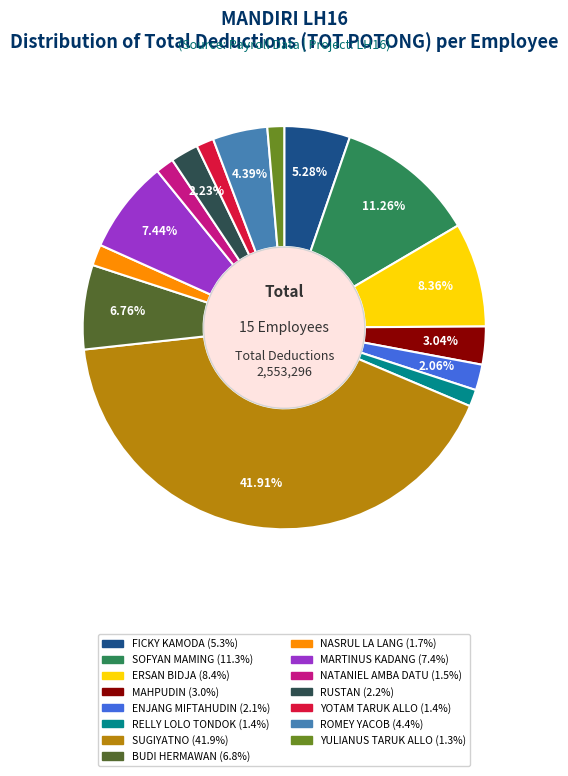

Is there a majority slice in this chart?

No